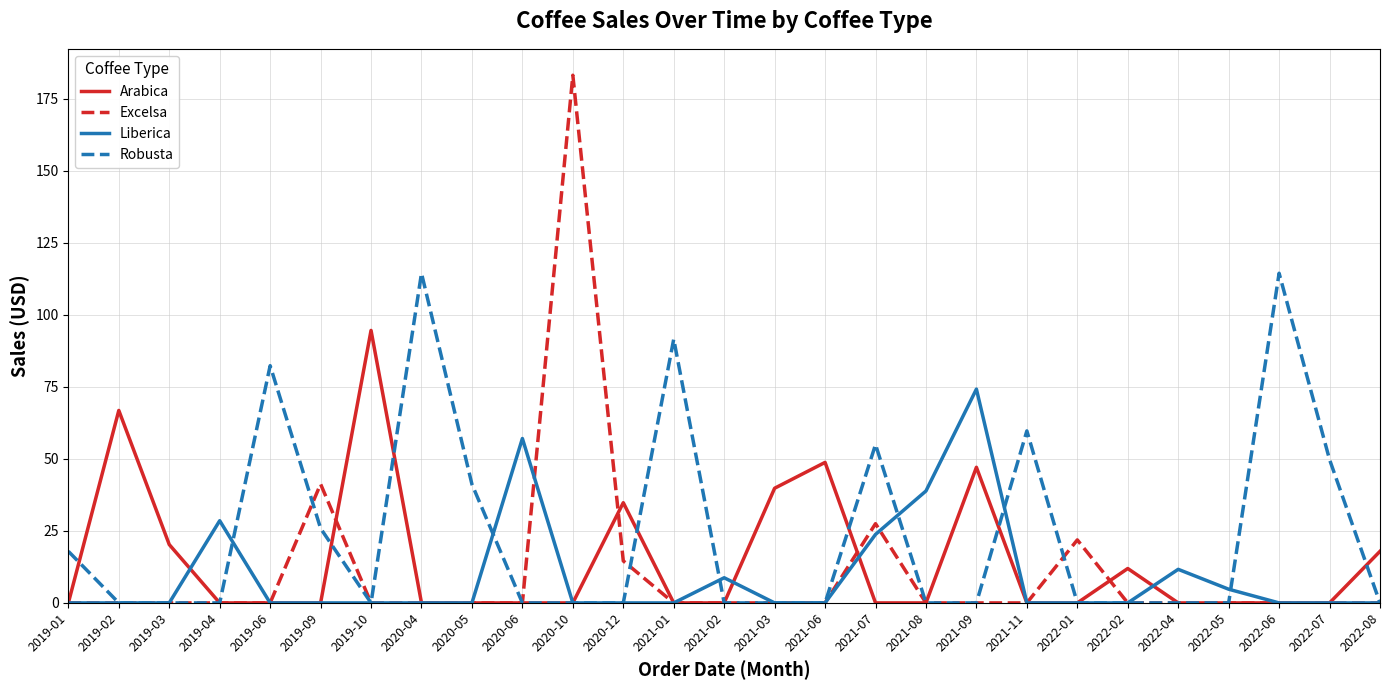

What is the maximum value shown in the chart?

183.1